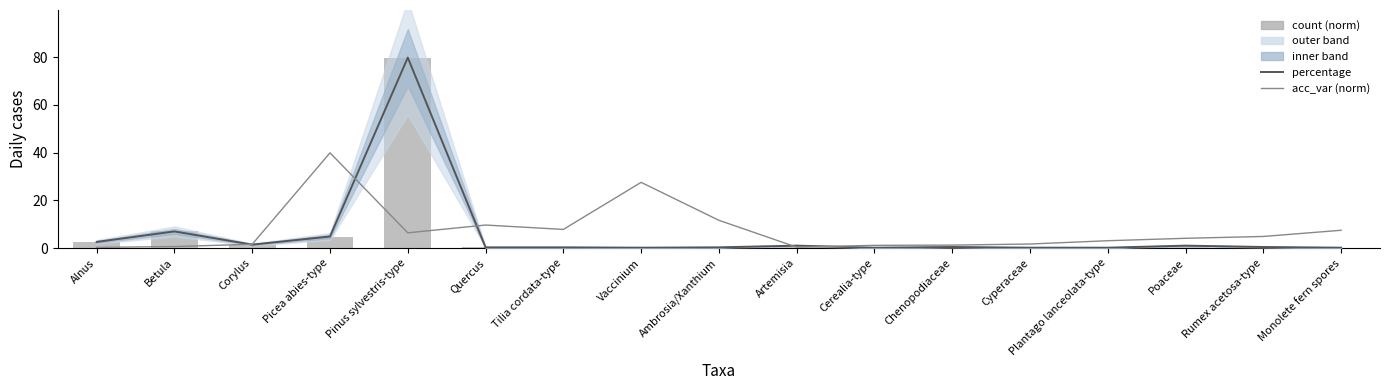

What is the label of the 1st bar from the right?

Monolete fern spores